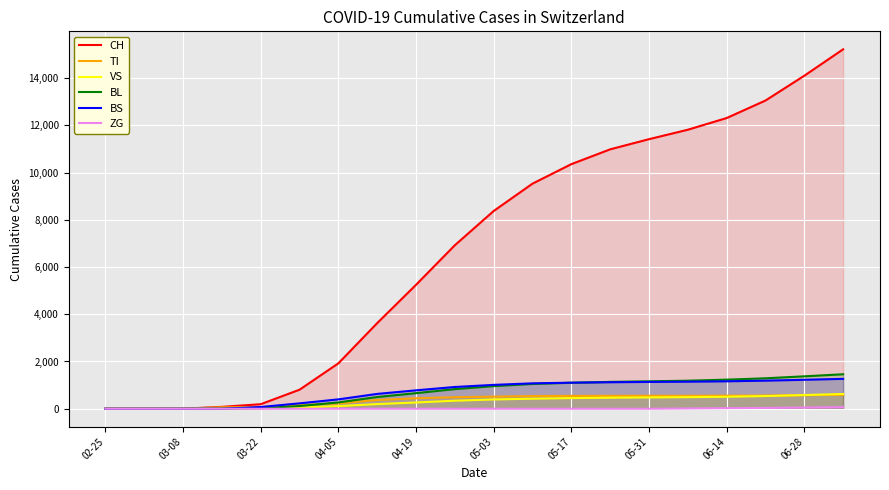

Does the chart display data point markers on the line(s)?

No